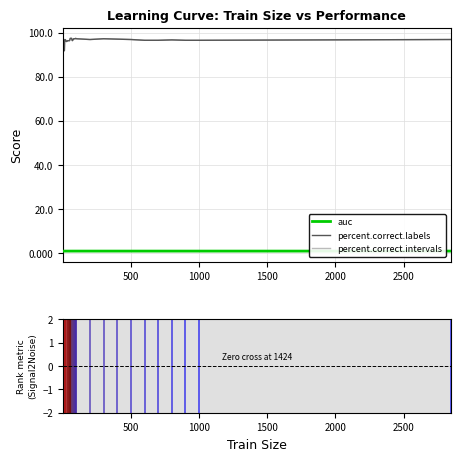

Which series has the largest range (max minus min)?

percent.correct.labels